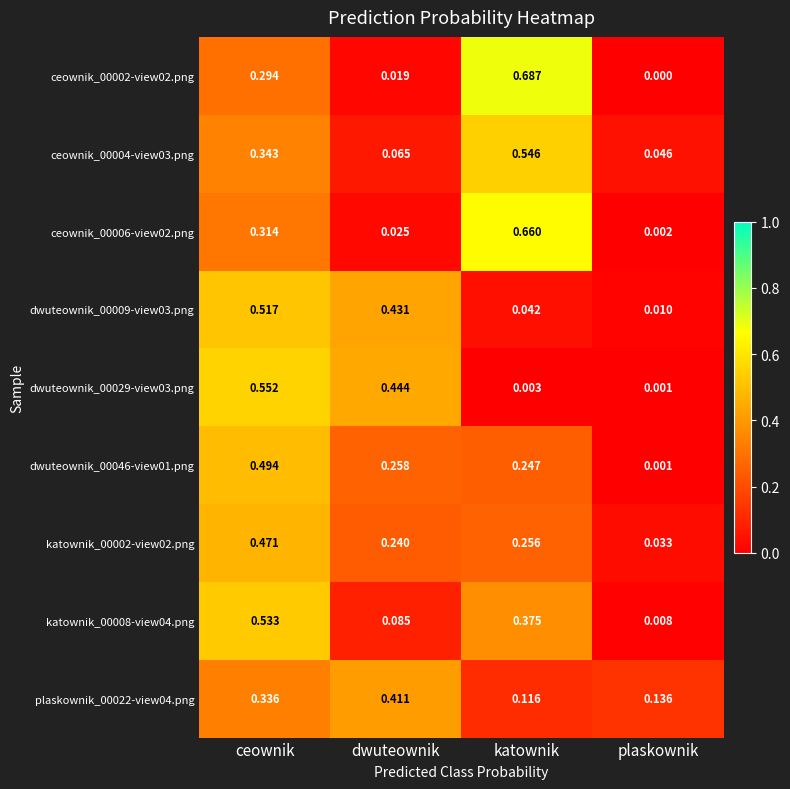

At which category is the sum across all series the highest?

ceownik